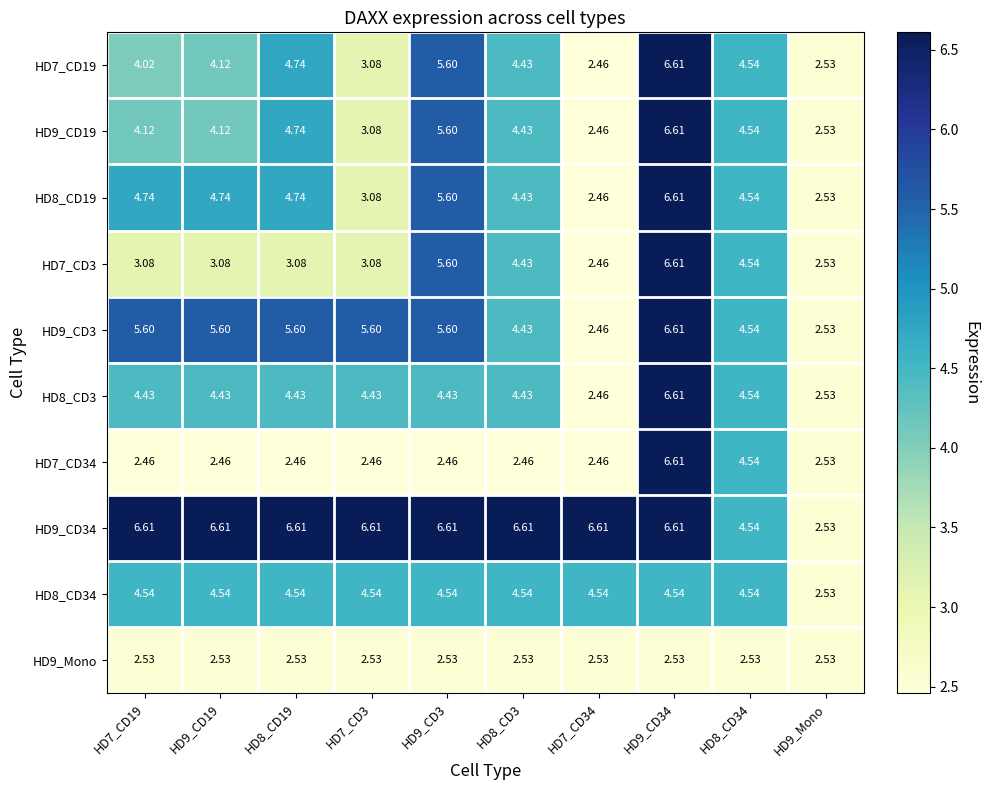

What is the maximum value shown in the chart?

6.6